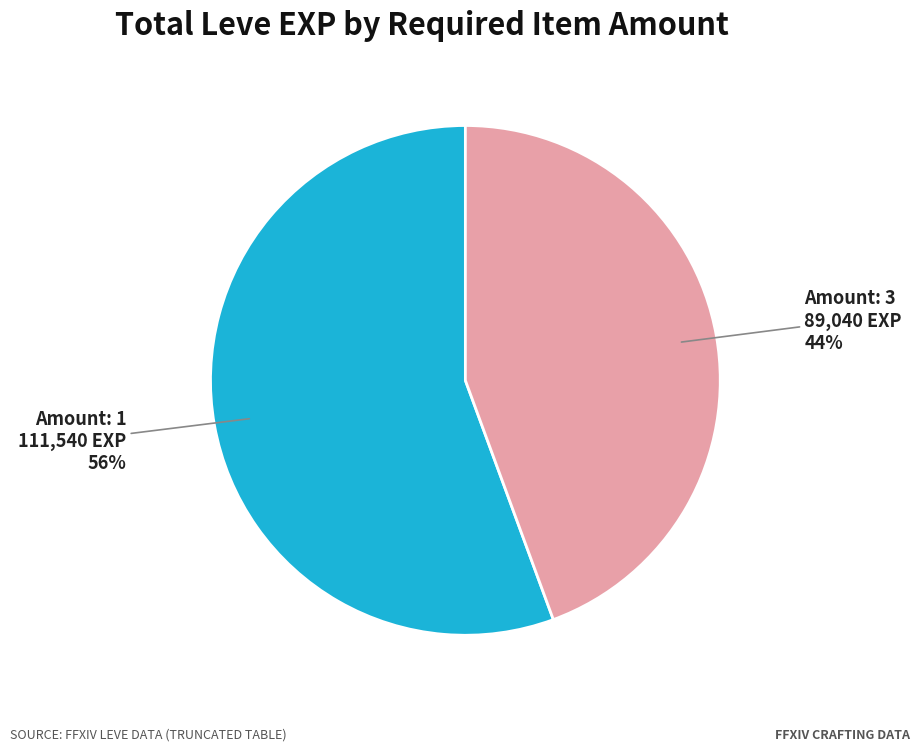

Is there a majority slice in this chart?

Yes